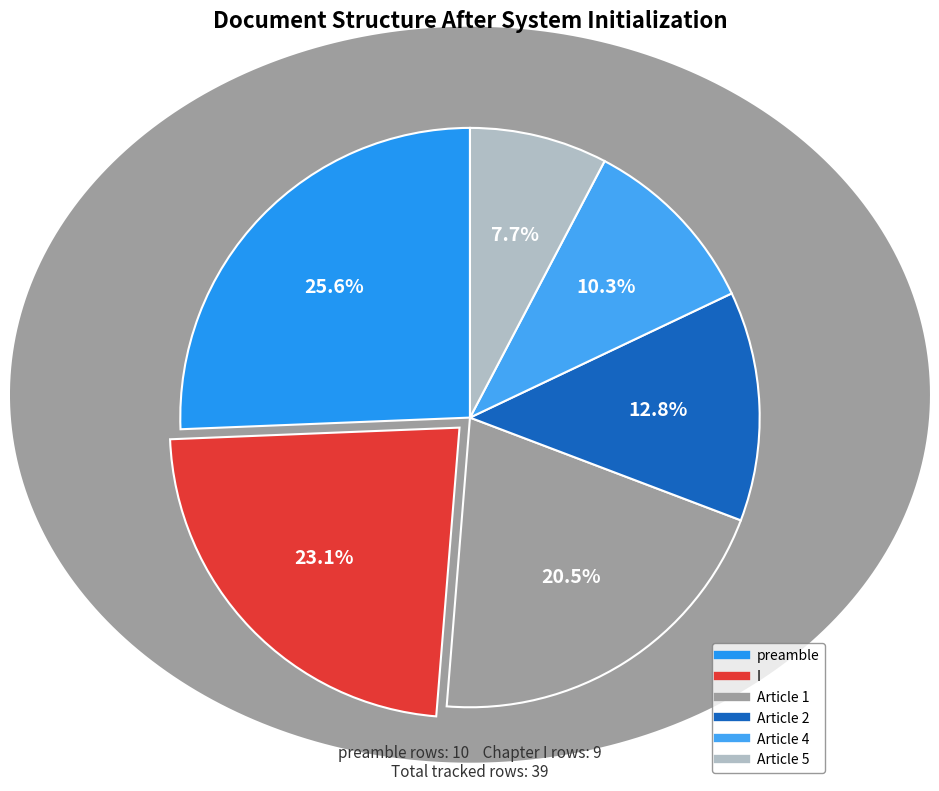

Which slice is the largest?

preamble